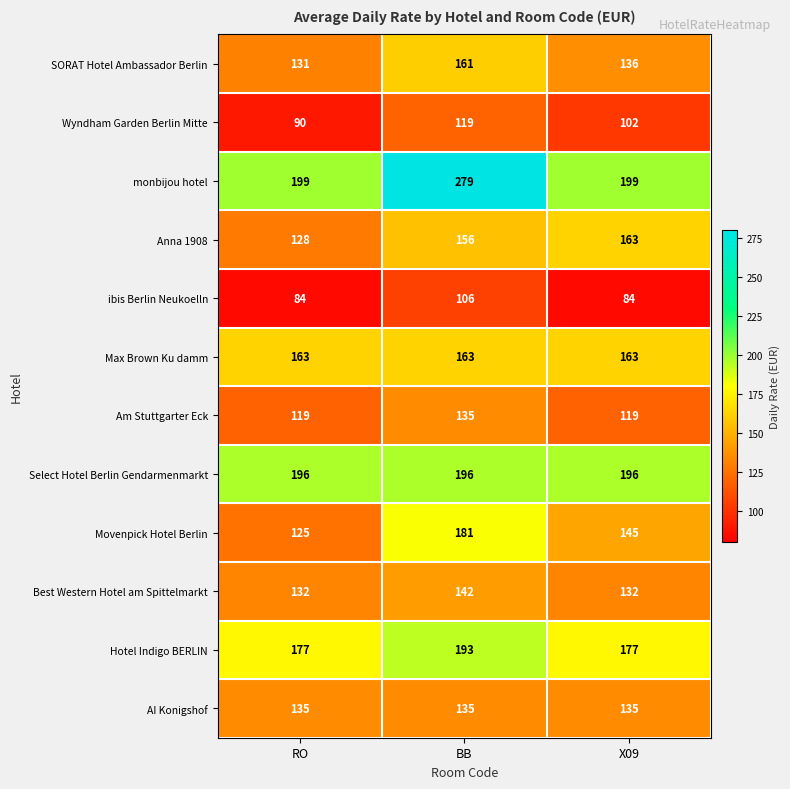

What is the smallest value displayed?

84